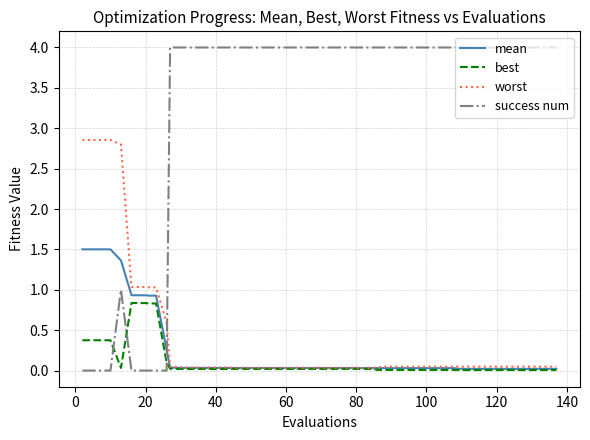

How many series are shown in this chart?

4